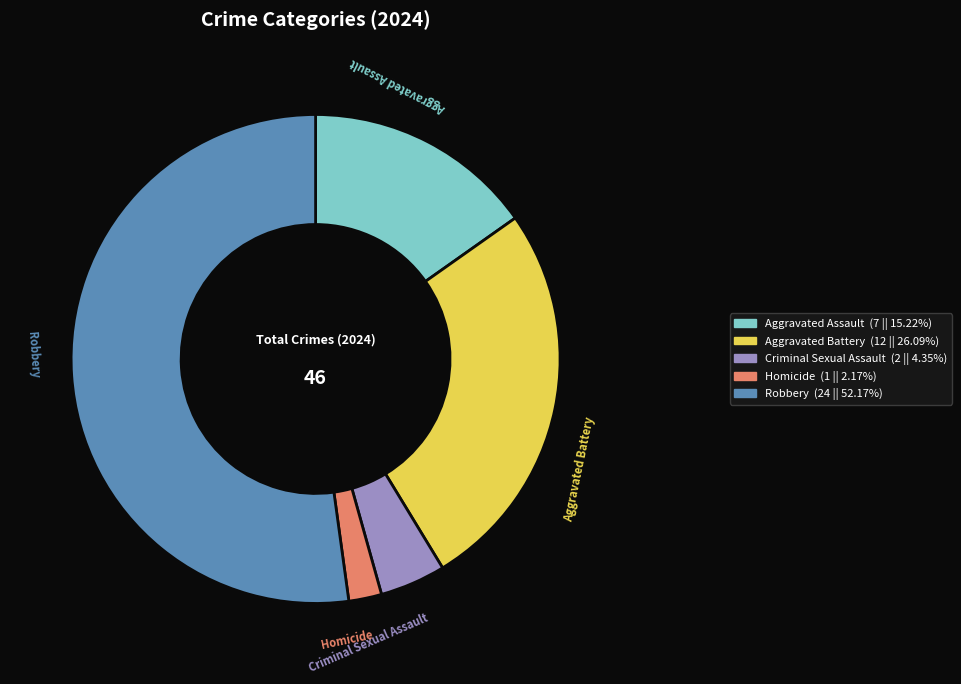

Which category has the biggest portion of the pie?

Robbery